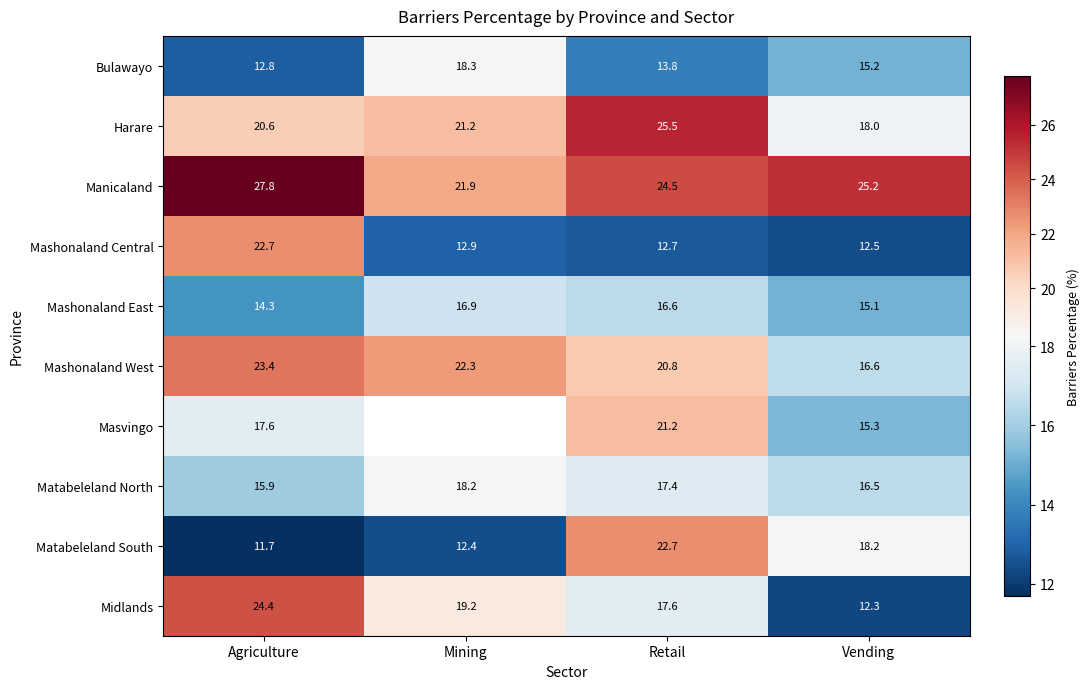

Which category has the lowest value across all series?

Agriculture